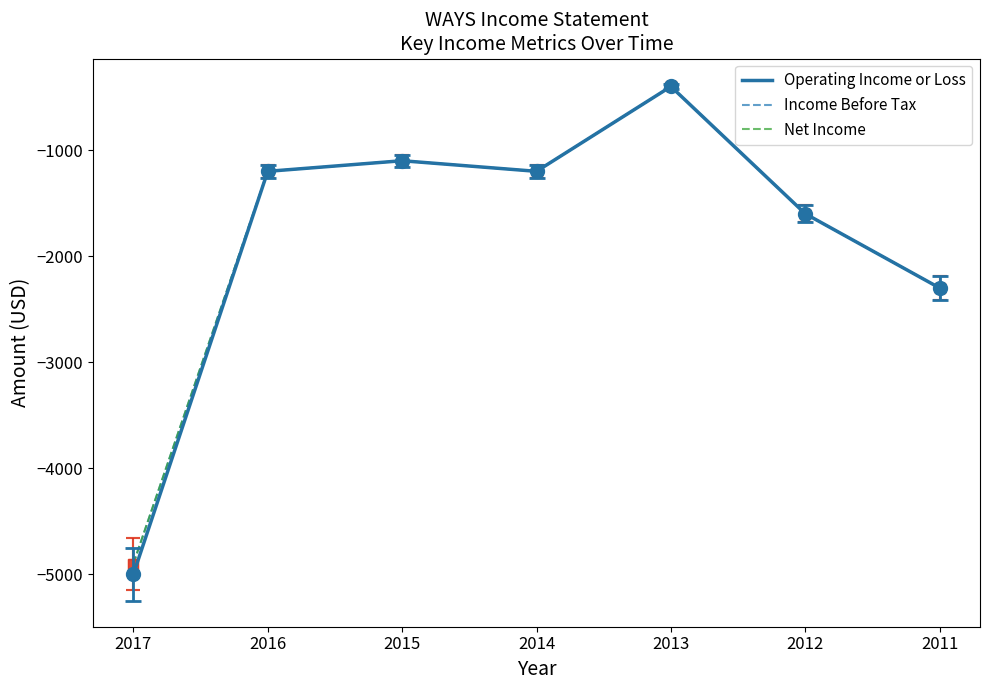

Does the chart display data point markers on the line(s)?

No